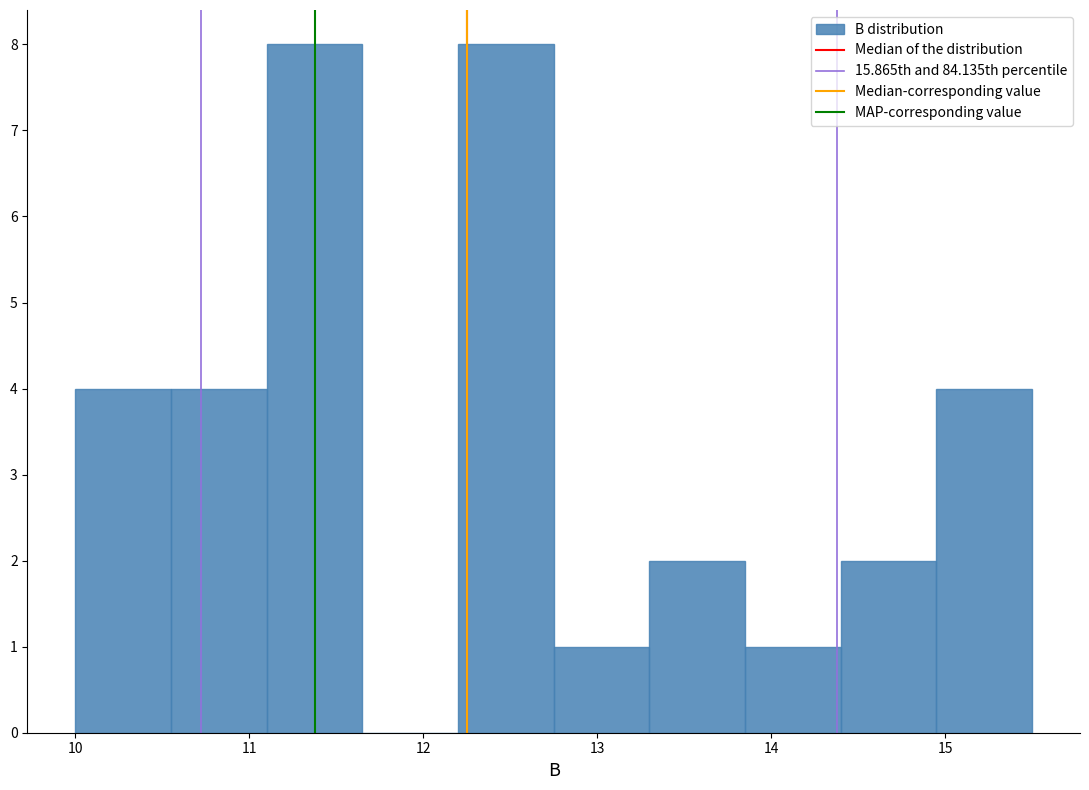

Reading left to right, list every bar in this chart as the range it spans on the x-axis followed by its height. Neither the bar edges nor the heights are printed on the chart, so give them approximately, as read against the axes.

10.00 to 10.55: 4
10.55 to 11.10: 4
11.10 to 11.65: 8
11.65 to 12.20: 0
12.20 to 12.75: 8
12.75 to 13.30: 1
13.30 to 13.85: 2
13.85 to 14.40: 1
14.40 to 14.95: 2
14.95 to 15.50: 4